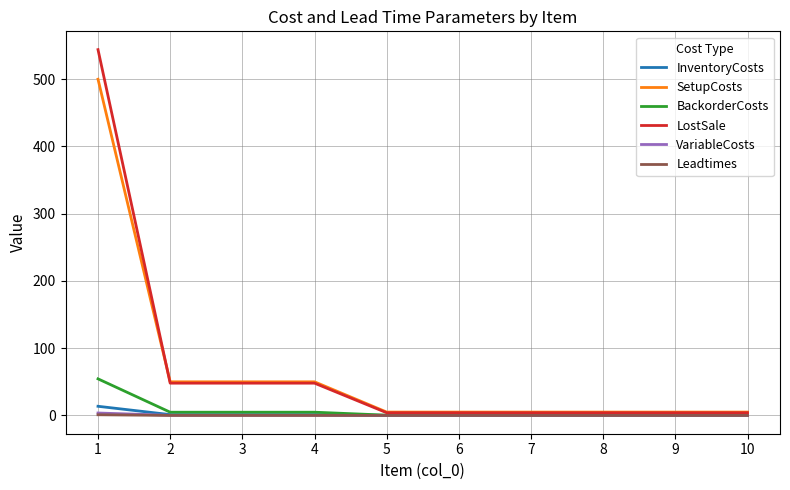

The value of LostSale at 4 is 16.2. True or false?

False